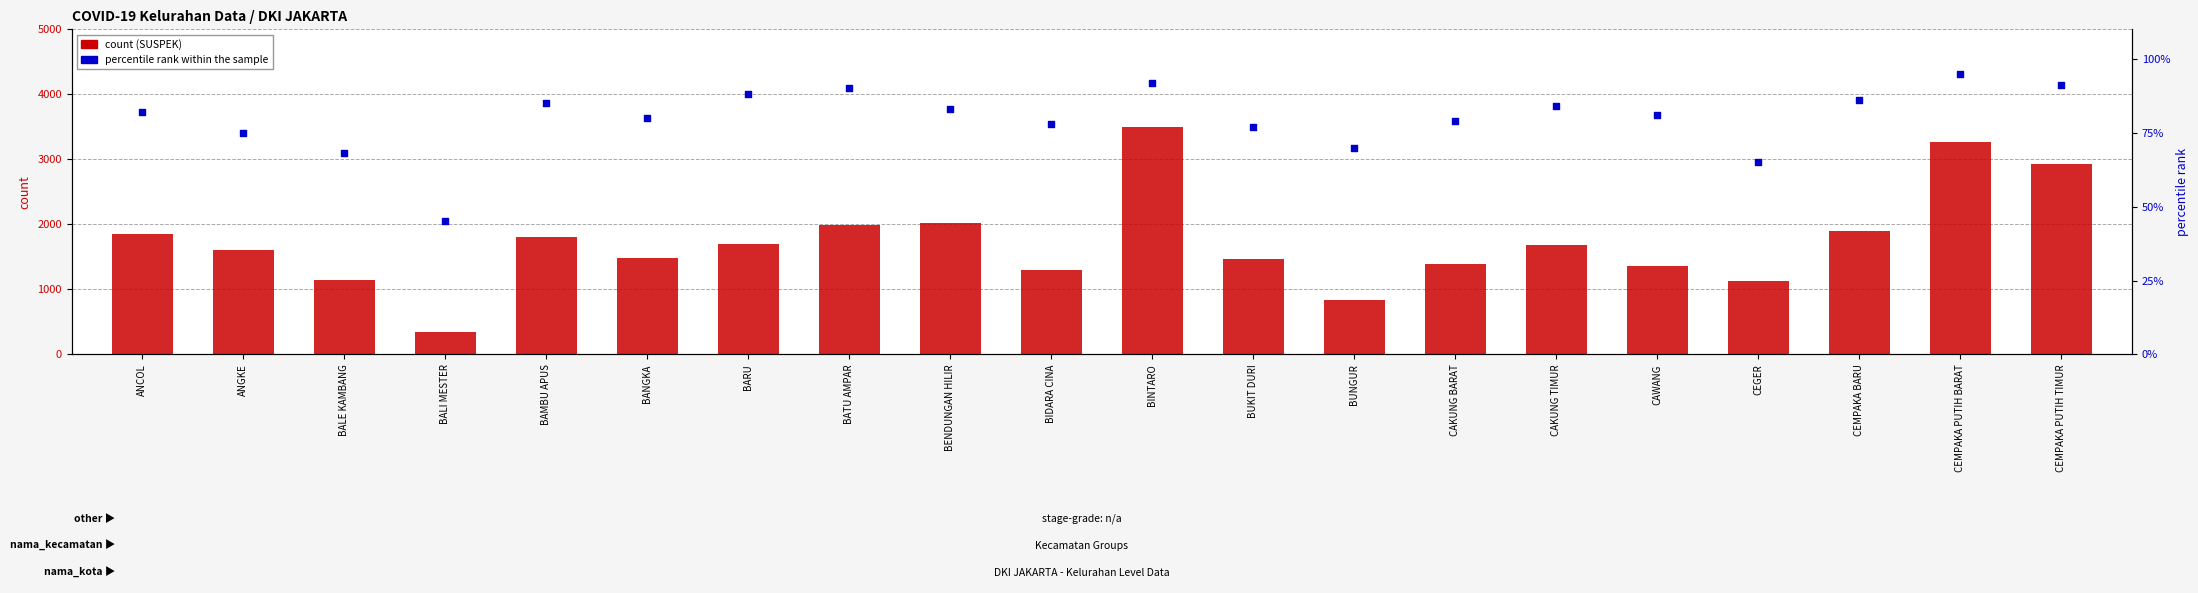

What are all the series names shown in the legend?

count (SUSPEK), percentile rank within the sample